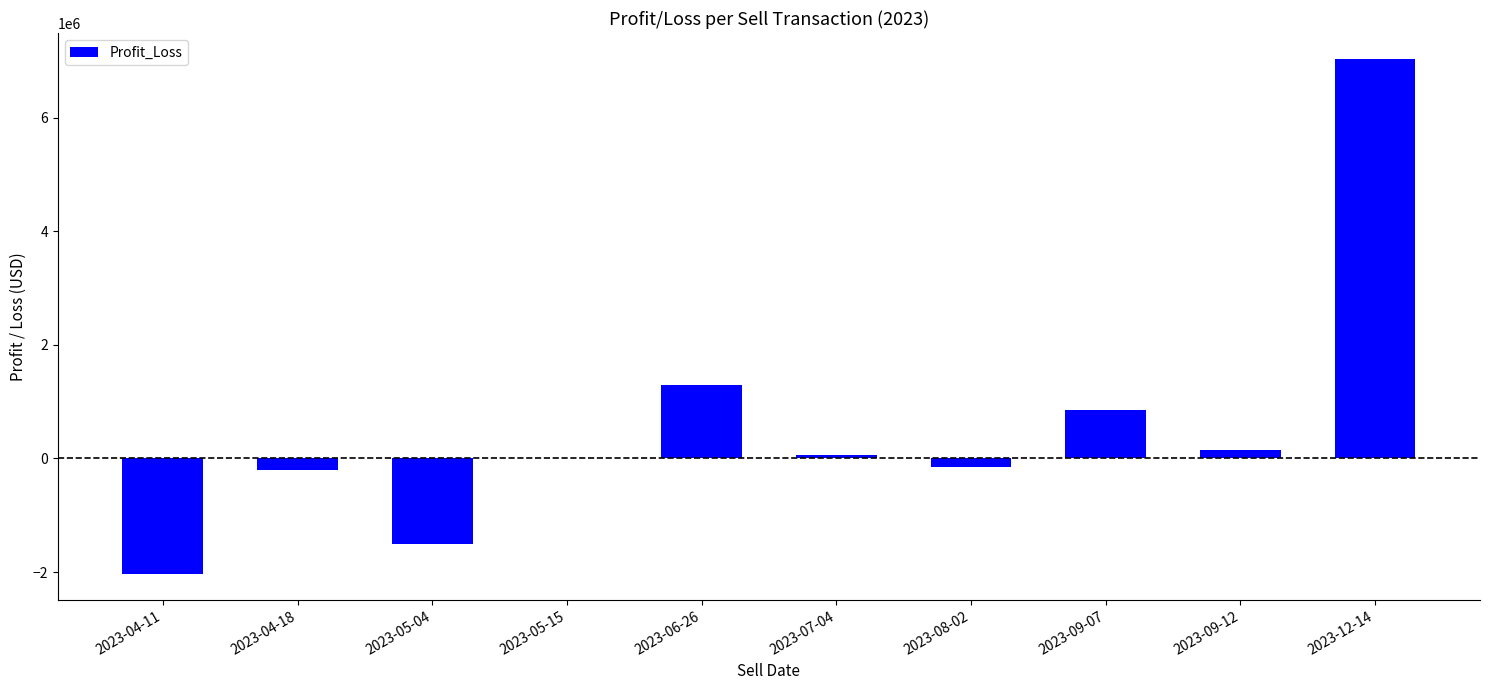

What is the maximum value shown in the chart?

7037631.2